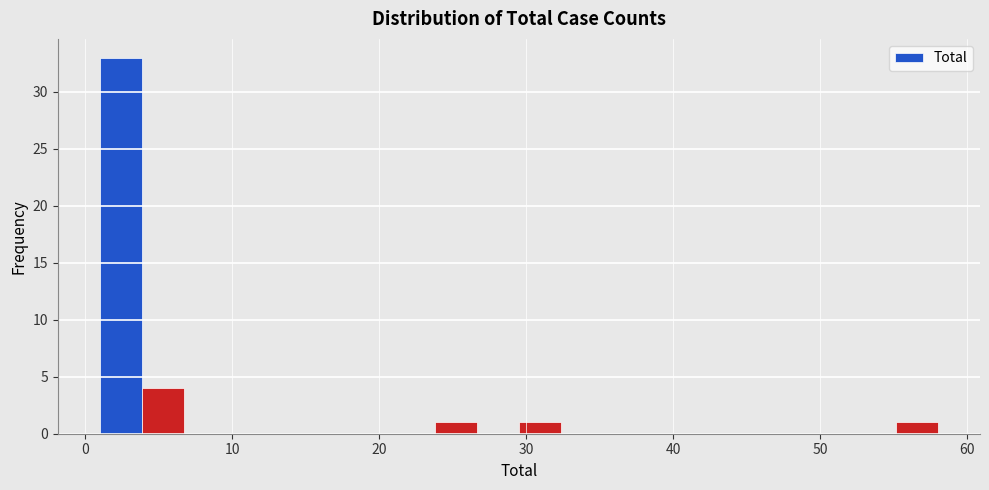

Around what value on the x-axis is the tallest bar? Give the approximate position of its centre, as read against the axis.

2